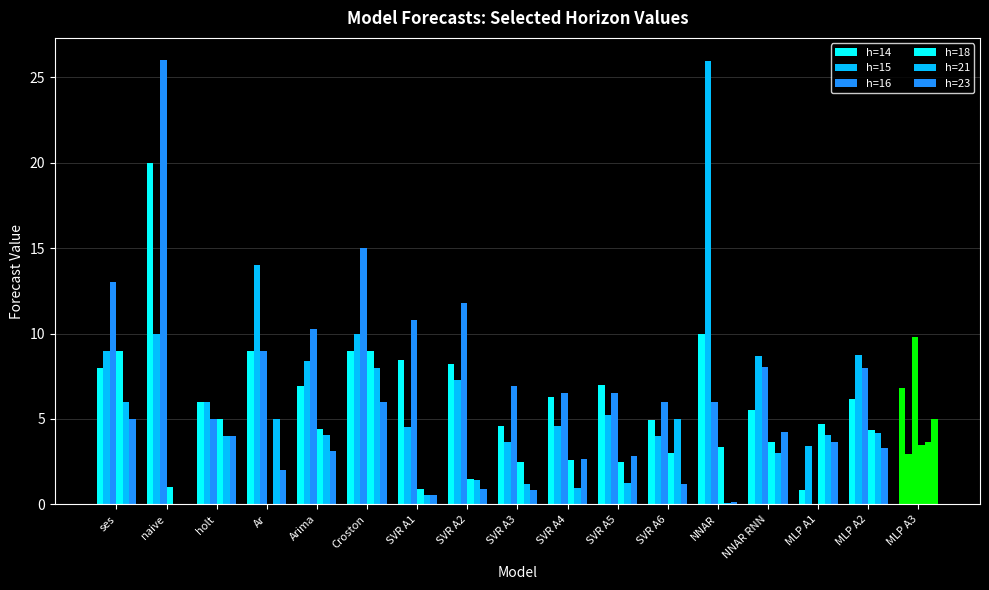

Count the number of data series in this chart.

6